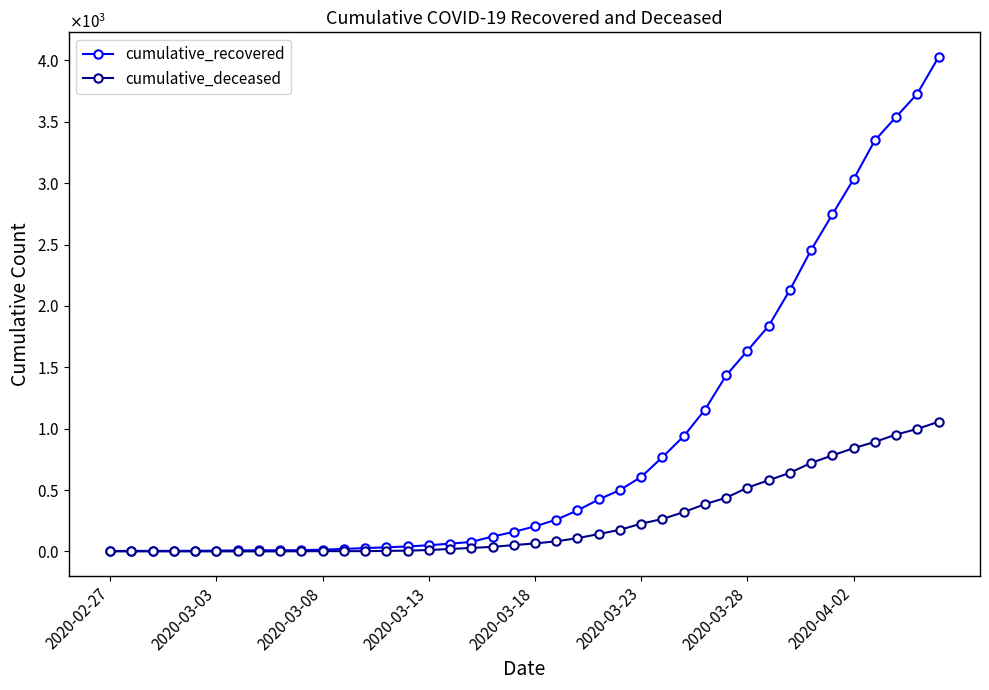

Which series has the widest spread of values?

cumulative_recovered